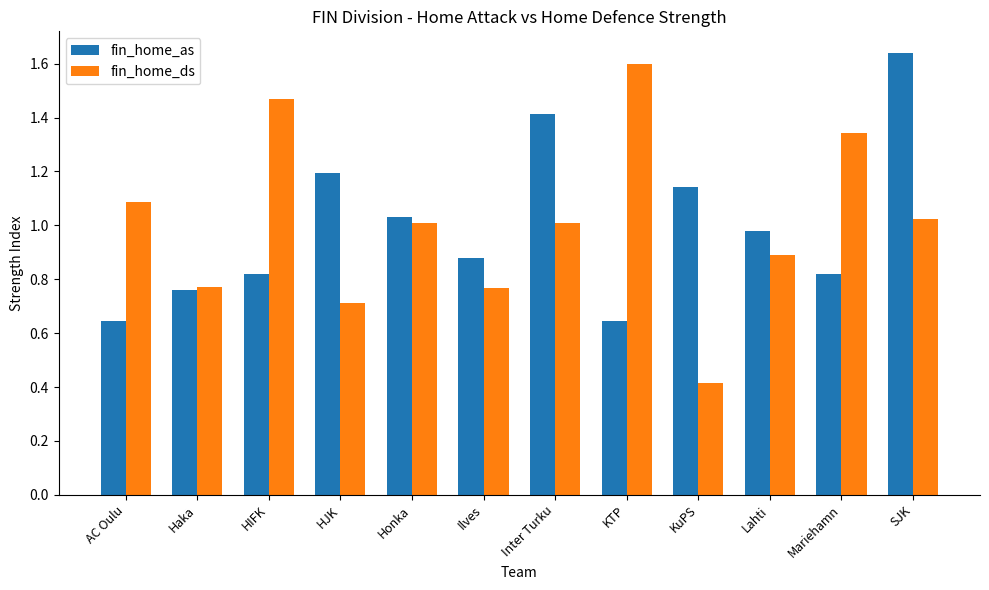

Which series has the widest spread of values?

fin_home_ds